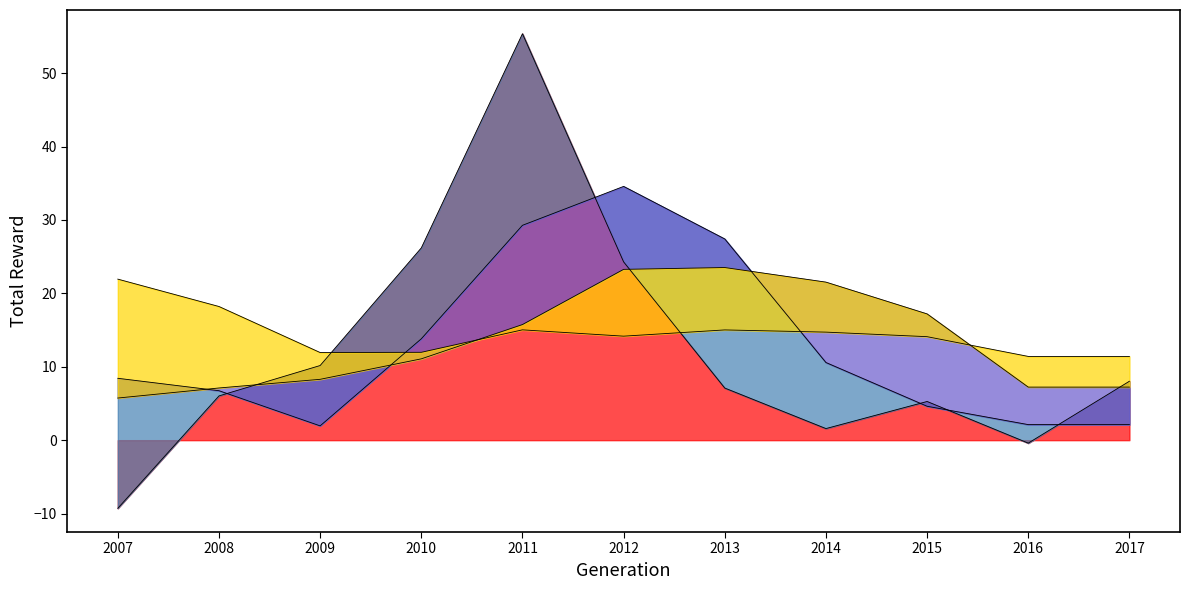

How many lines are shown in the chart?

4